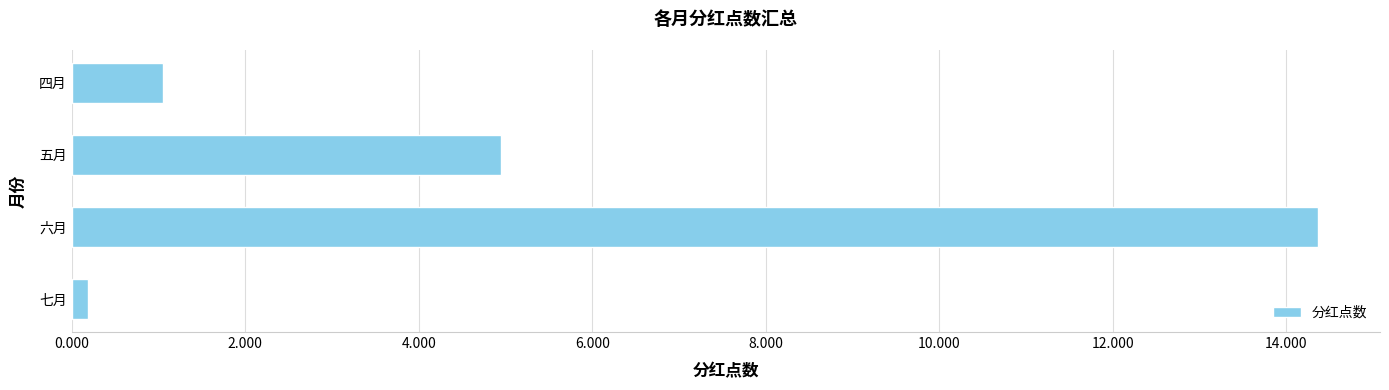

Rank the categories by value from lowest to highest.

七月, 四月, 五月, 六月